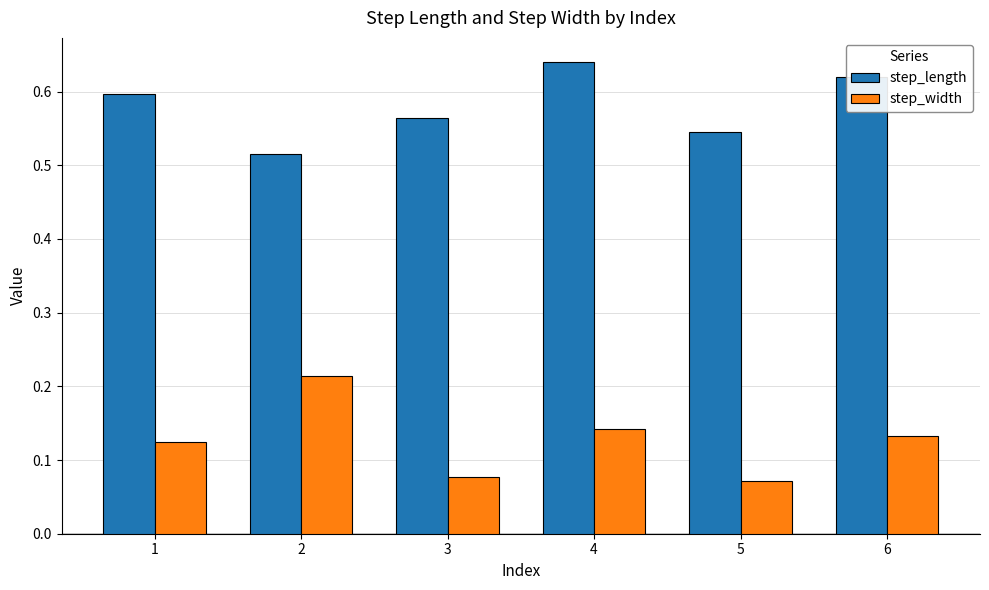

What is the total value across all series at 6?

0.8